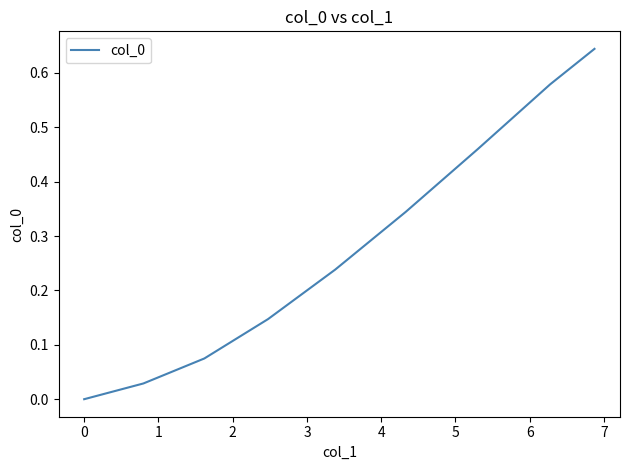

Does the chart display data point markers on the line(s)?

No